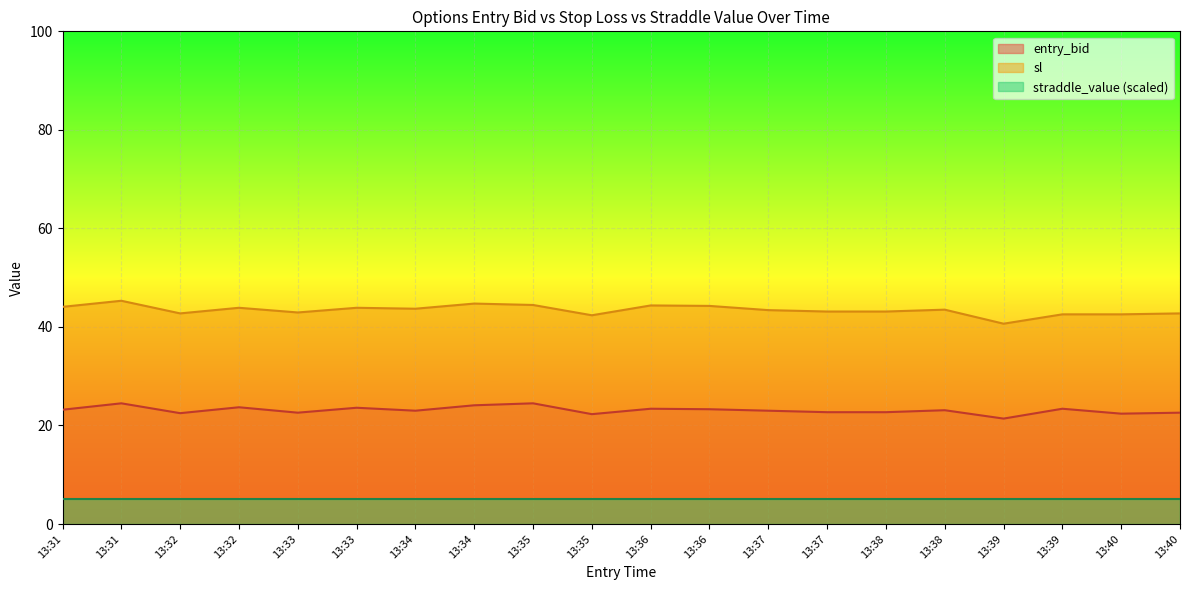

What is the difference between the maximum and minimum values in the sl series?

4.7